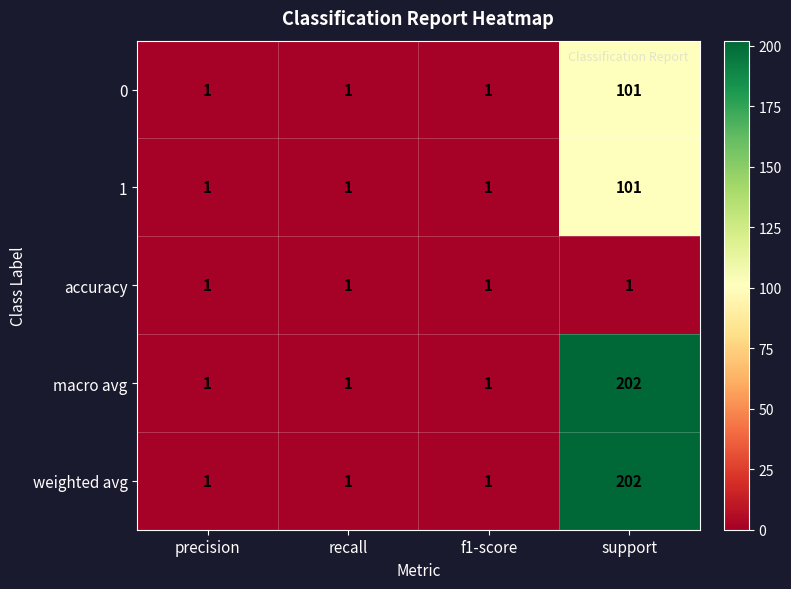

Which category has the highest value in the macro avg series?

support